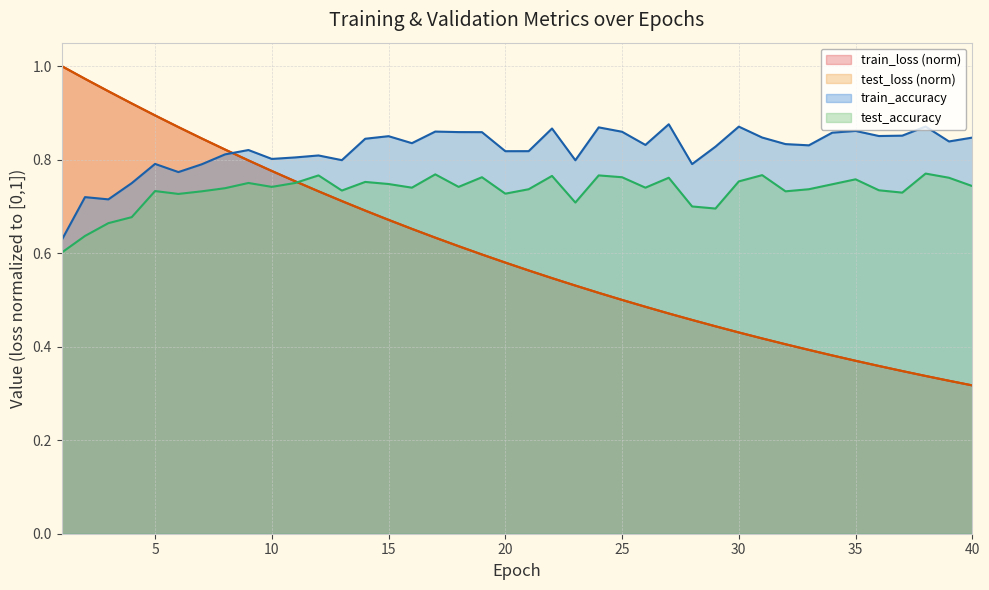

Which series has the largest range (max minus min)?

test_loss (norm)